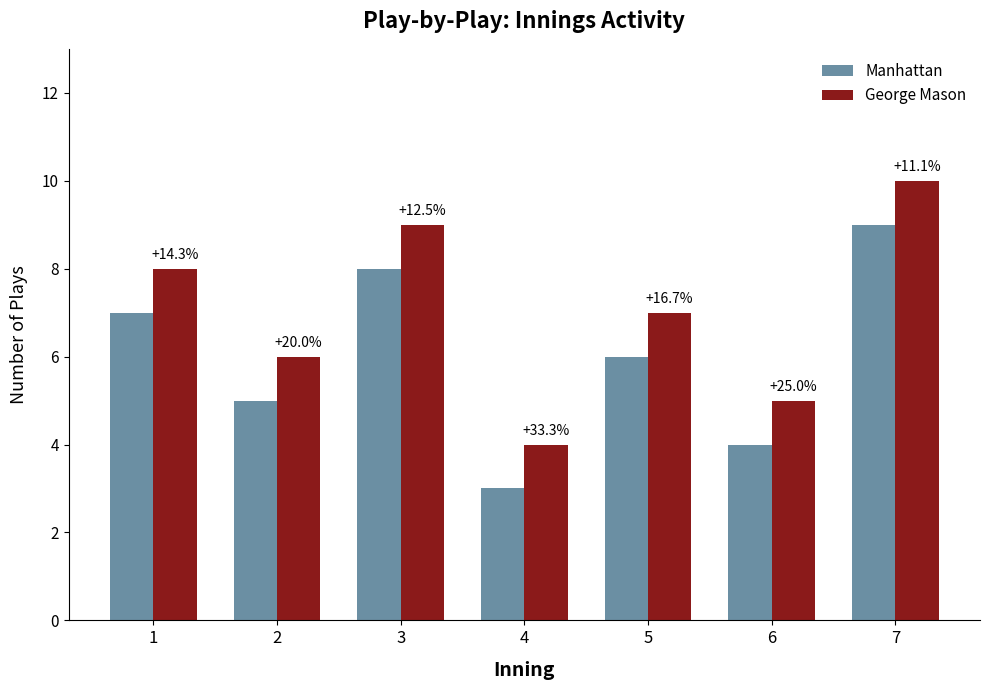

What is the maximum value shown in the chart?

10